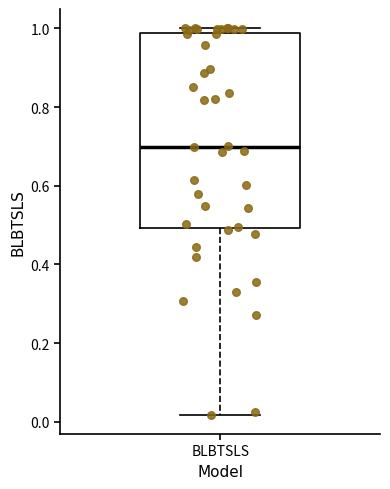

Read this box plot against the y-axis: the position of the median line, the range covered by the box, and the ends of both whiskers. The values are not printed on the chart, so give them approximately, as read against the axis.

median 0.70, box 0.50 to 0.98, whiskers 0.02 to 1.00